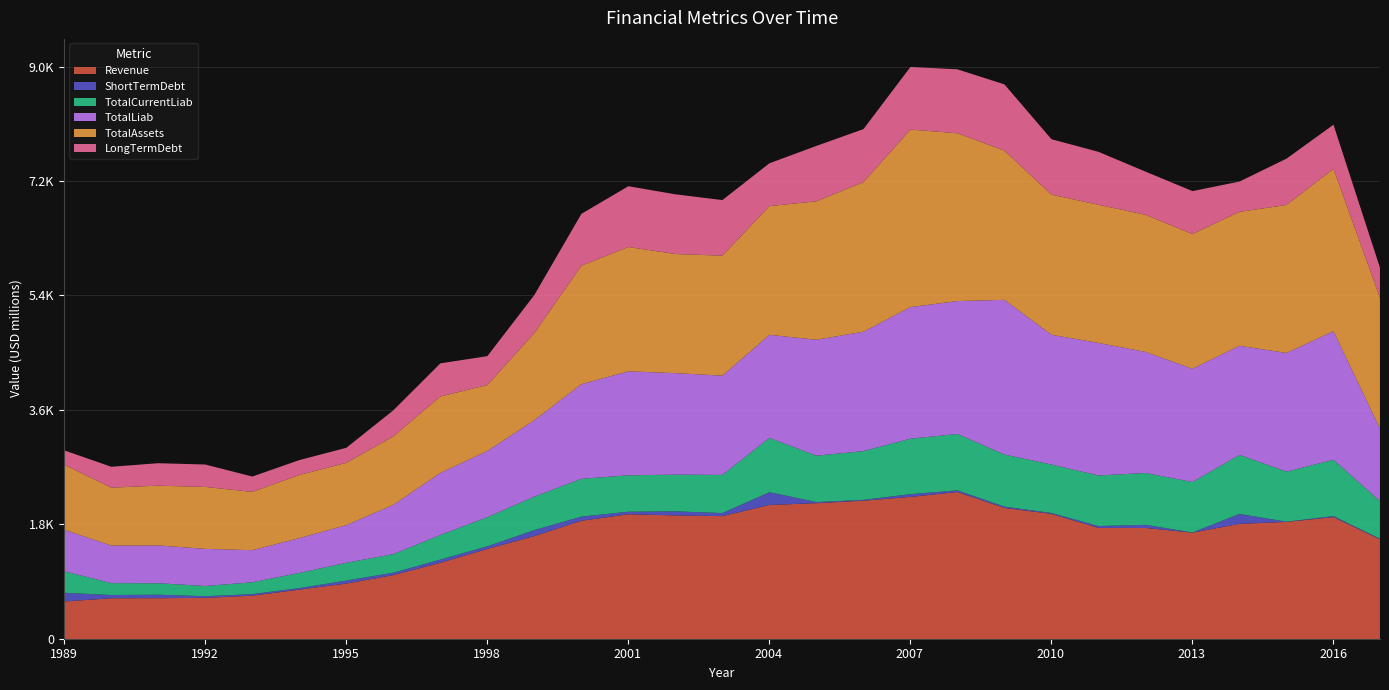

Which series ends up on top after the final intersection of TotalAssets and Revenue?

TotalAssets